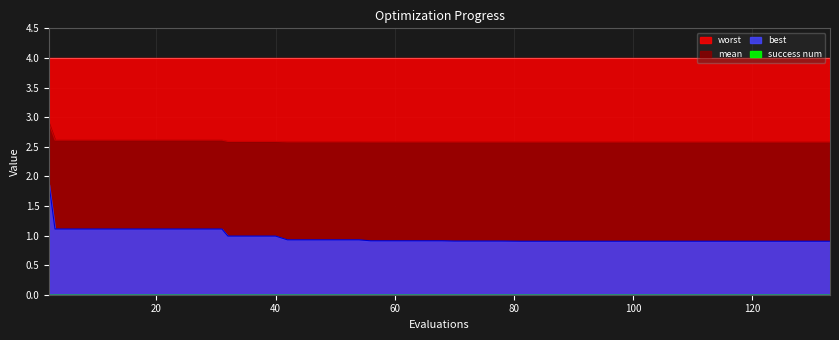

What is the spread (max minus min) of values at 85?

1.7